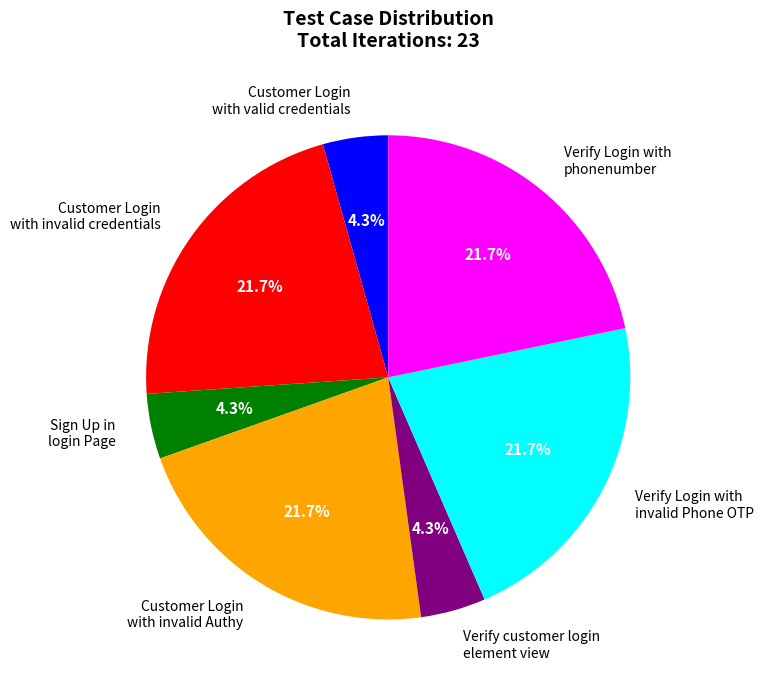

Approximately how many times larger is the value at Verify Login with phonenumber compared to Verify Login with invalid Phone OTP?

1.0